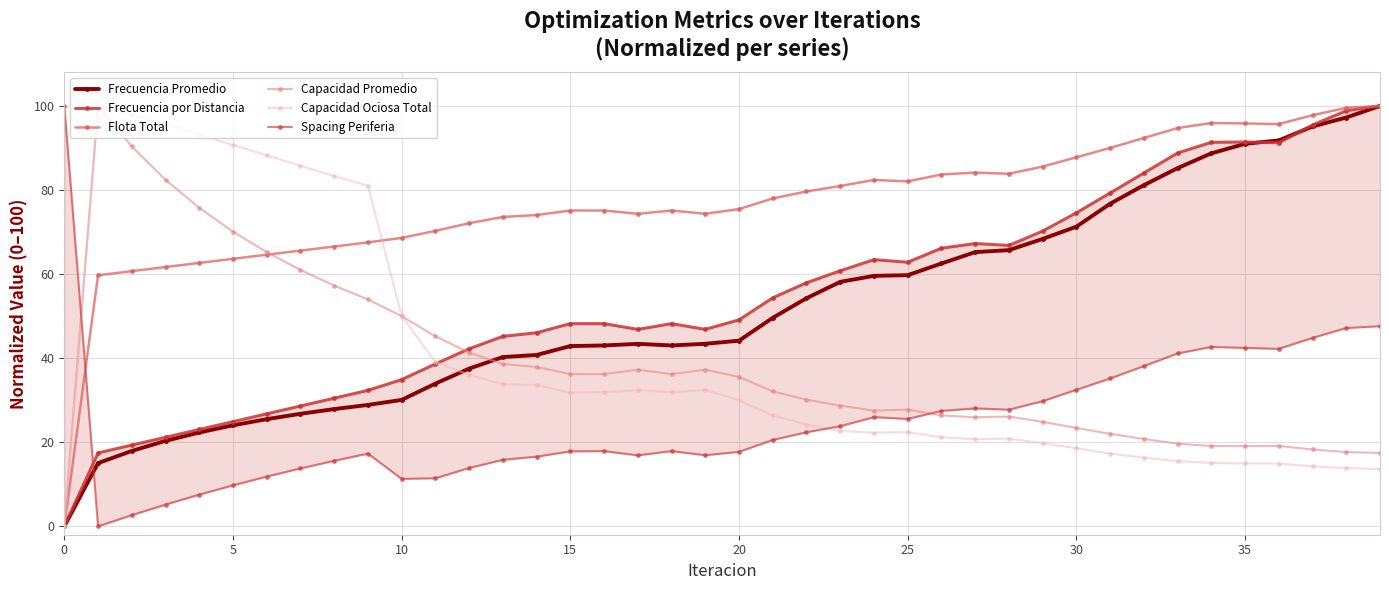

How many times do Spacing Periferia and Capacidad Promedio cross each other?

2